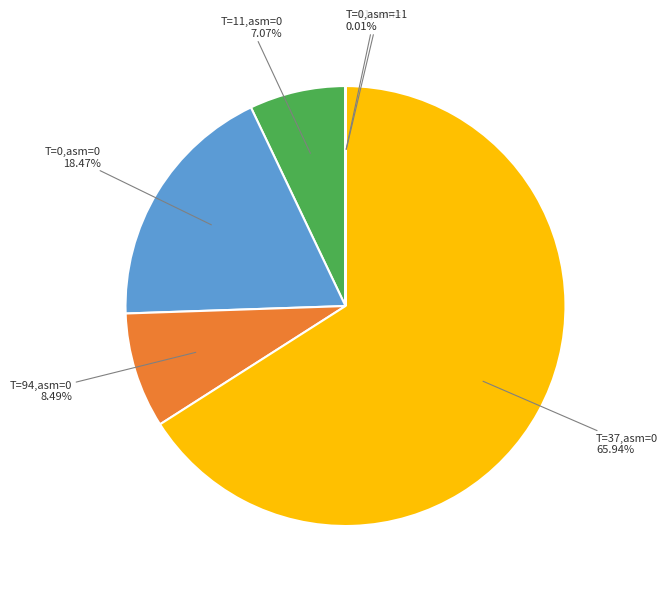

Is there a majority slice in this chart?

Yes